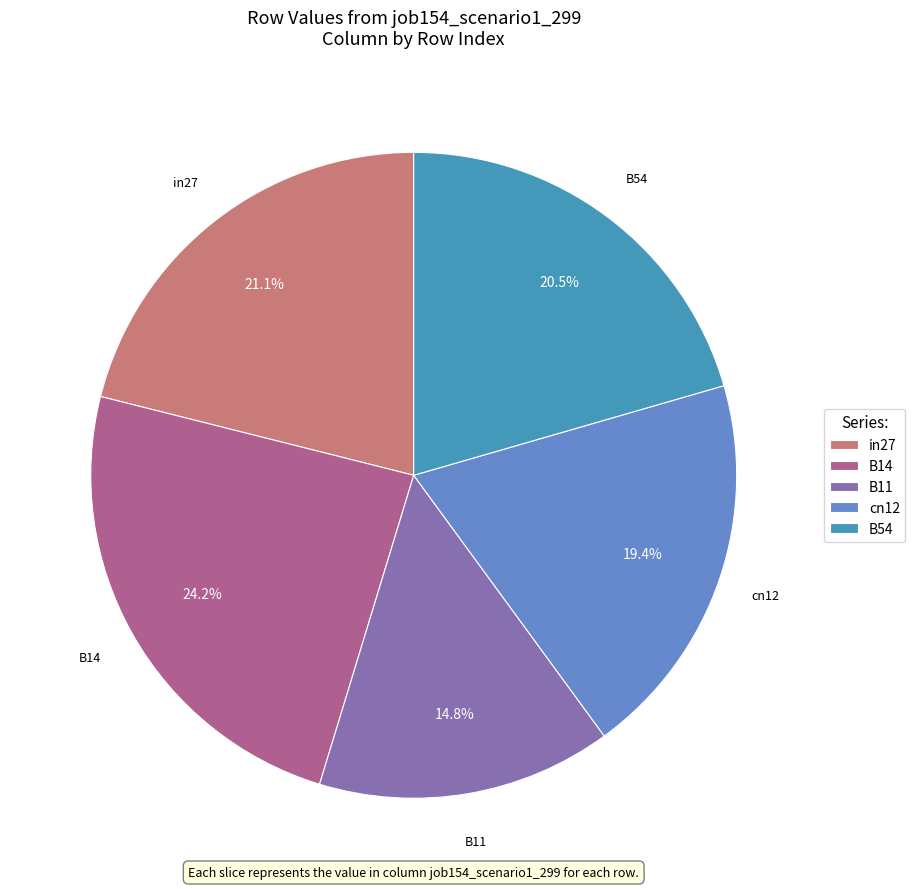

Which has a higher value, B11 or in27?

in27